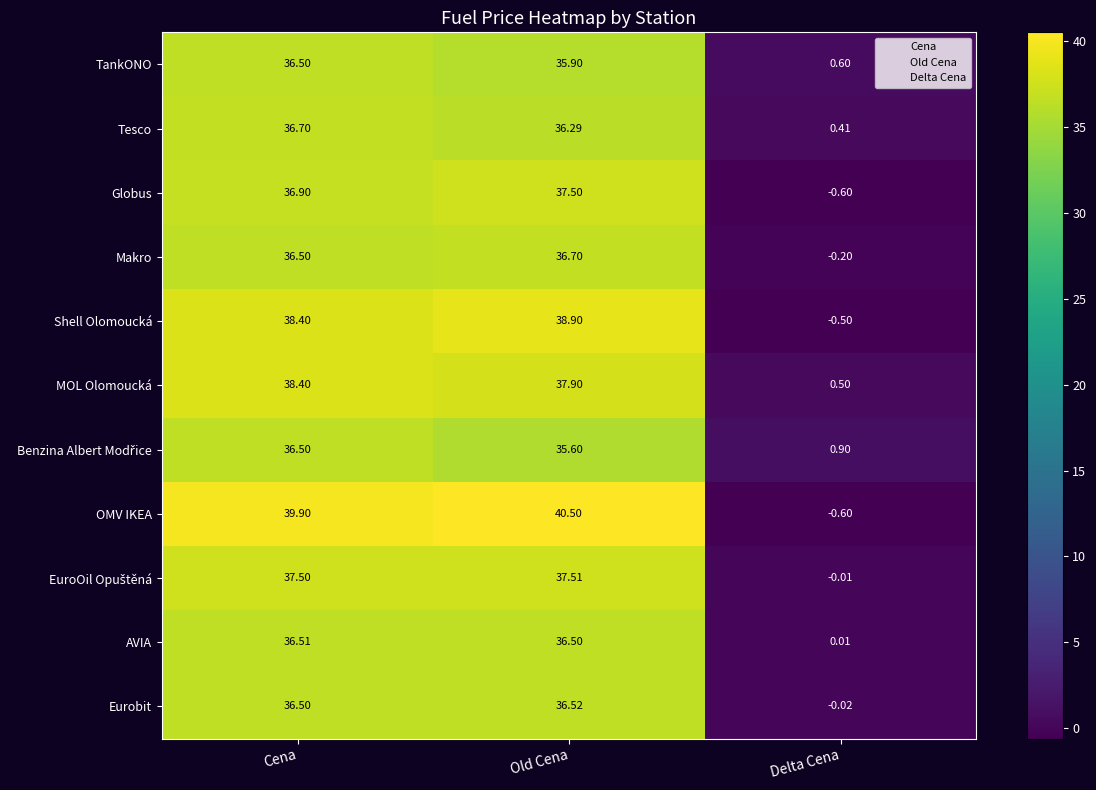

List the labels in order of Makro value, smallest first.

Delta Cena, Cena, Old Cena